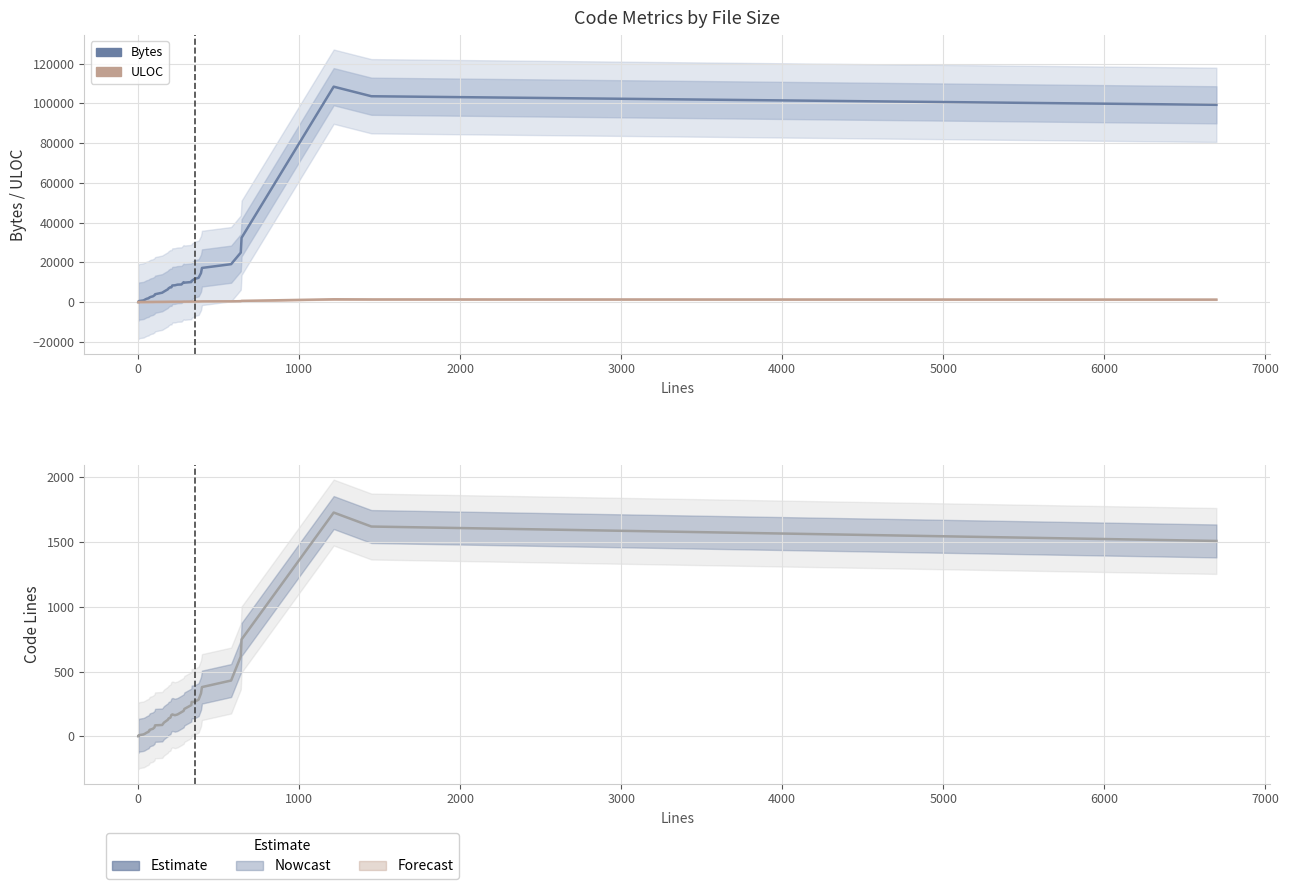

Is the value of Bytes at 20 greater than the value of Code at 26?

Yes